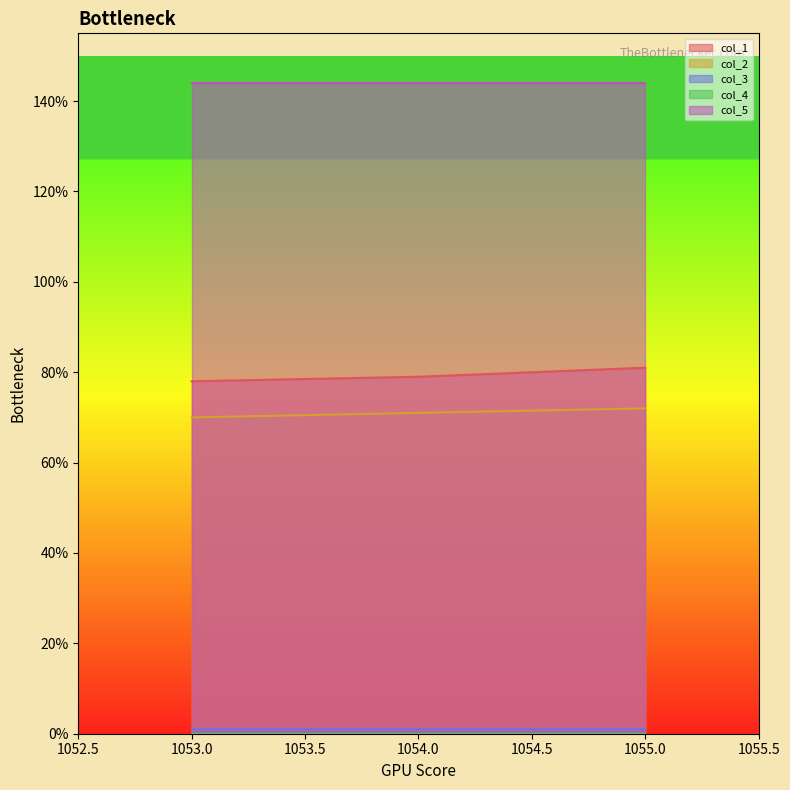

What is the average value of the col_2 series?

71